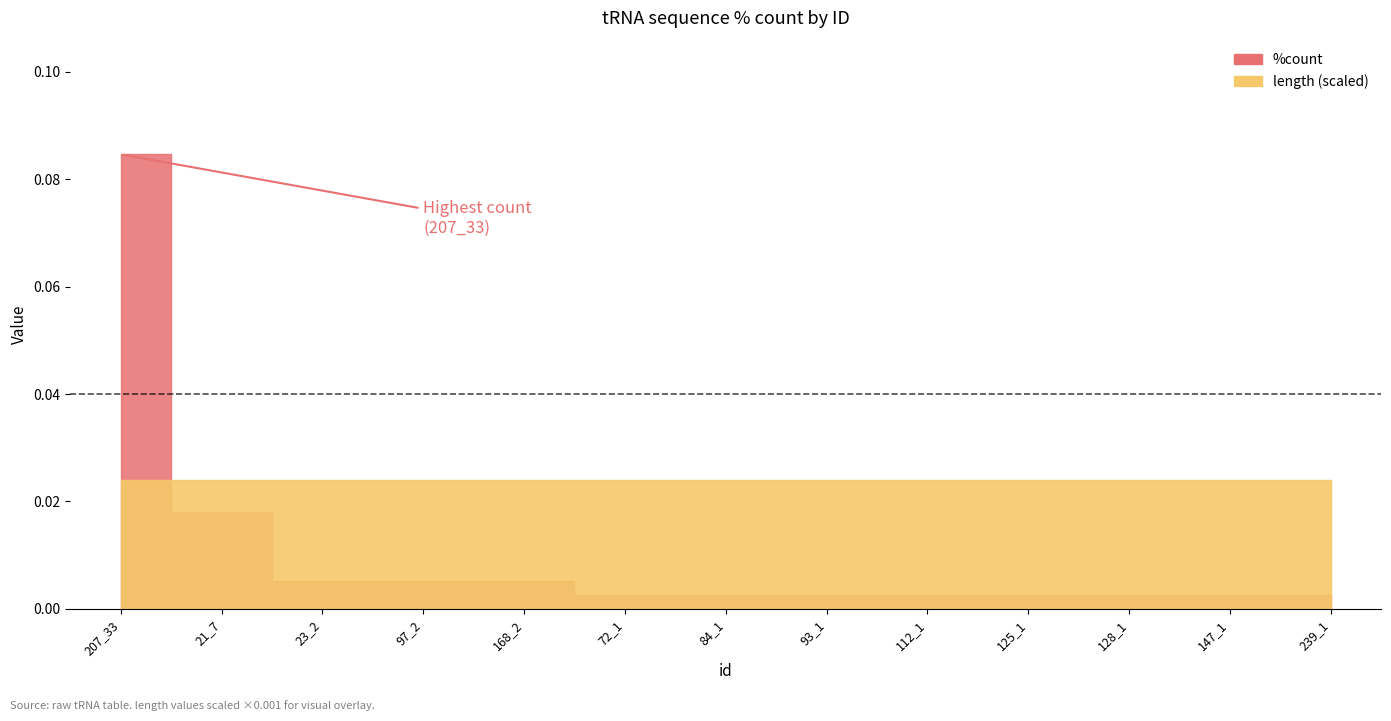

What is the label of the 12th point from the left?

147_1